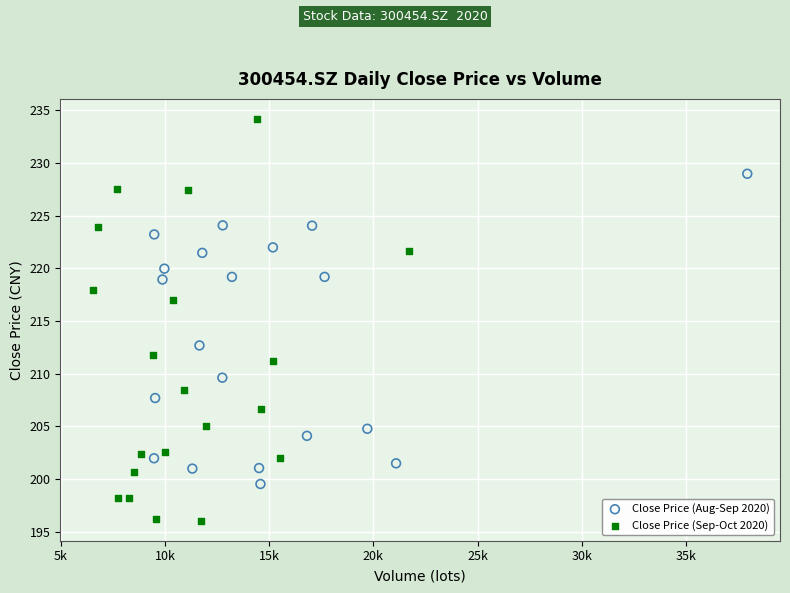

Which series reaches the minimum Y coordinate?

Close Price (Sep-Oct 2020)